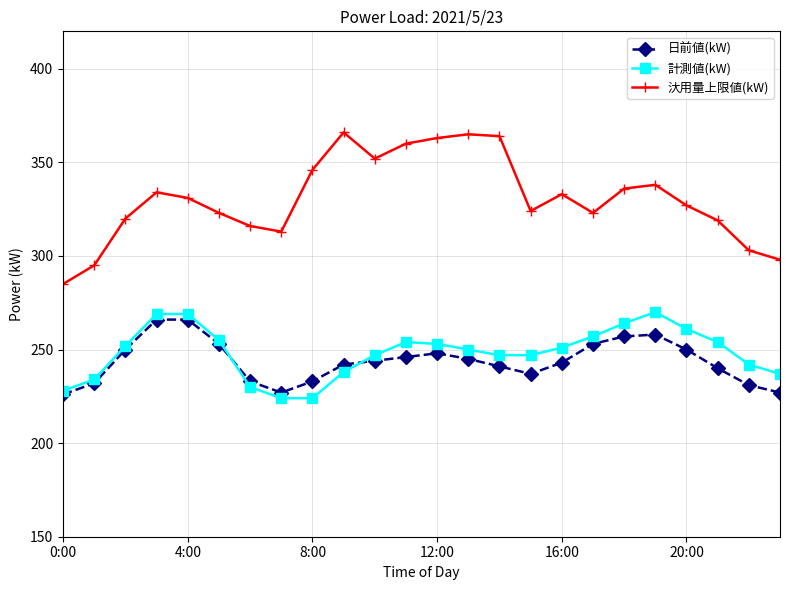

Which series has the largest total across all categories?

汏用量上限値(kW)